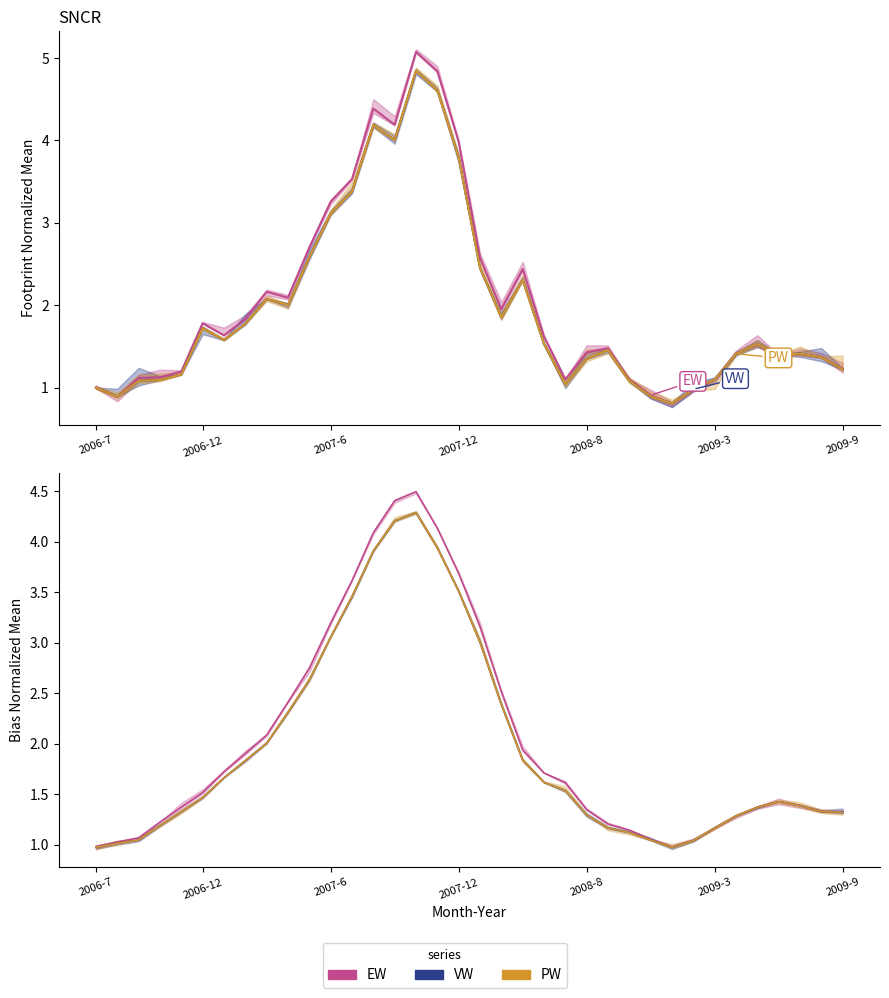

At which label does VW first exceed 1?

2006-12